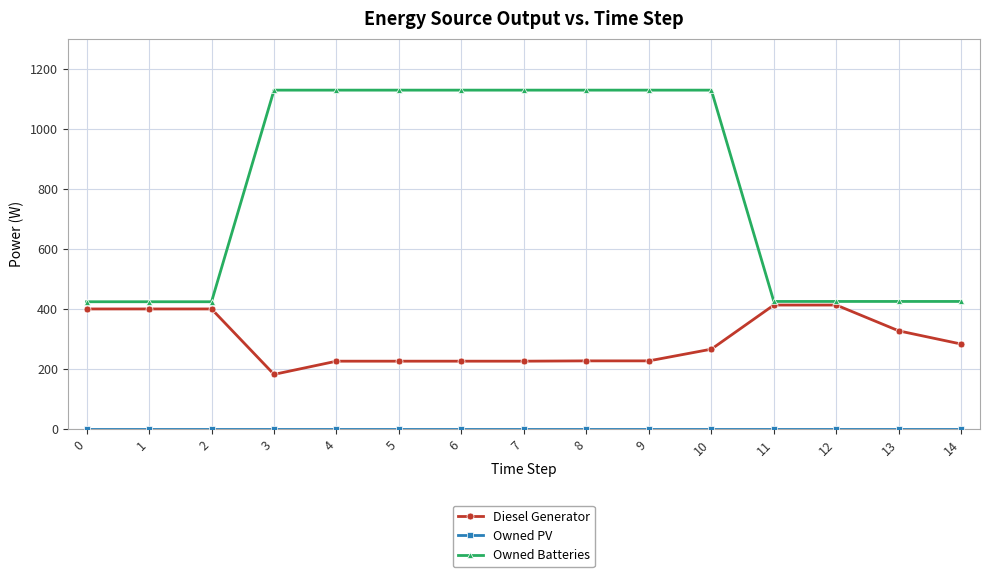

Which series has the largest range (max minus min)?

Owned Batteries